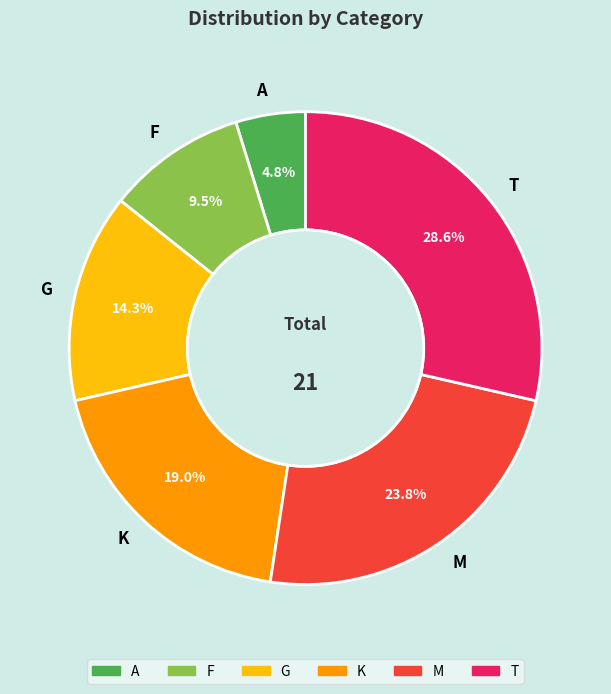

What is the smallest slice in the pie chart?

A